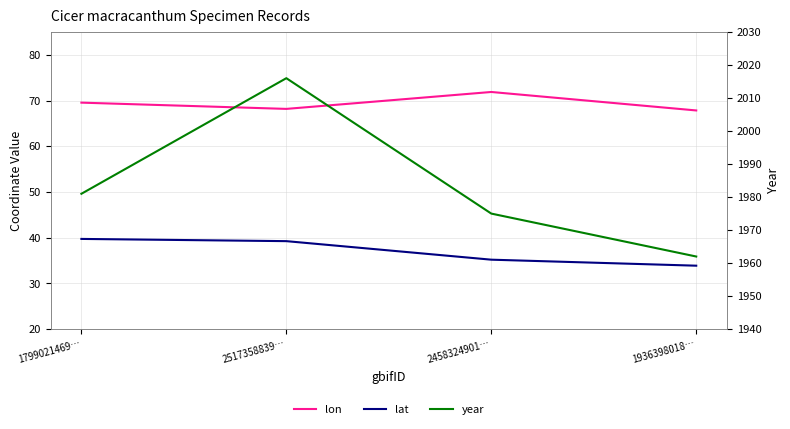

At which category is the sum across all series the highest?

2517358839…